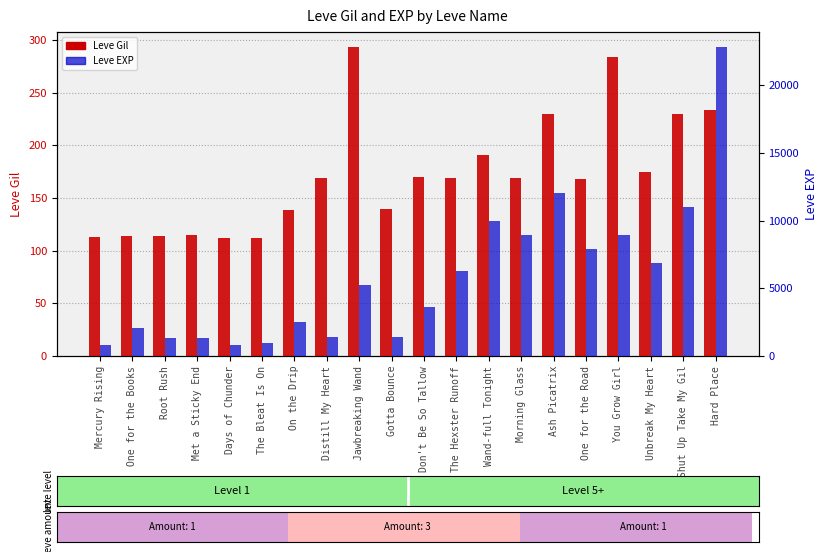

Reading right to left, transcribe all the data shown in this chart.

Leve Gil: Hard Place=234	Shut Up Take My Gil=230	Unbreak My Heart=175	You Grow Girl=284	One for the Road=168	Ash Picatrix=230	Morning Glass=169	Wand-full Tonight=191	The Hexster Runoff=169	Don't Be So Tallow=170	Gotta Bounce=140	Jawbreaking Wand=293	Distill My Heart=169	On the Drip=139	The Bleat Is On=112	Days of Chunder=112	Met a Sticky End=115	Root Rush=114	One for the Books=114	Mercury Rising=113
Leve EXP: Hard Place=22790	Shut Up Take My Gil=11040	Unbreak My Heart=6880	You Grow Girl=8930	One for the Road=7880	Ash Picatrix=12030	Morning Glass=8930	Wand-full Tonight=9990	The Hexster Runoff=6280	Don't Be So Tallow=3600	Gotta Bounce=1420	Jawbreaking Wand=5220	Distill My Heart=1420	On the Drip=2490	The Bleat Is On=980	Days of Chunder=800	Met a Sticky End=1330	Root Rush=1330	One for the Books=2040	Mercury Rising=800